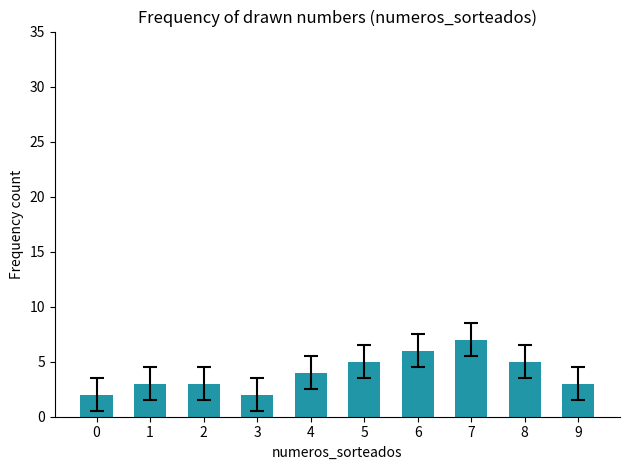

What is the value of the 1st bar from the left?

2